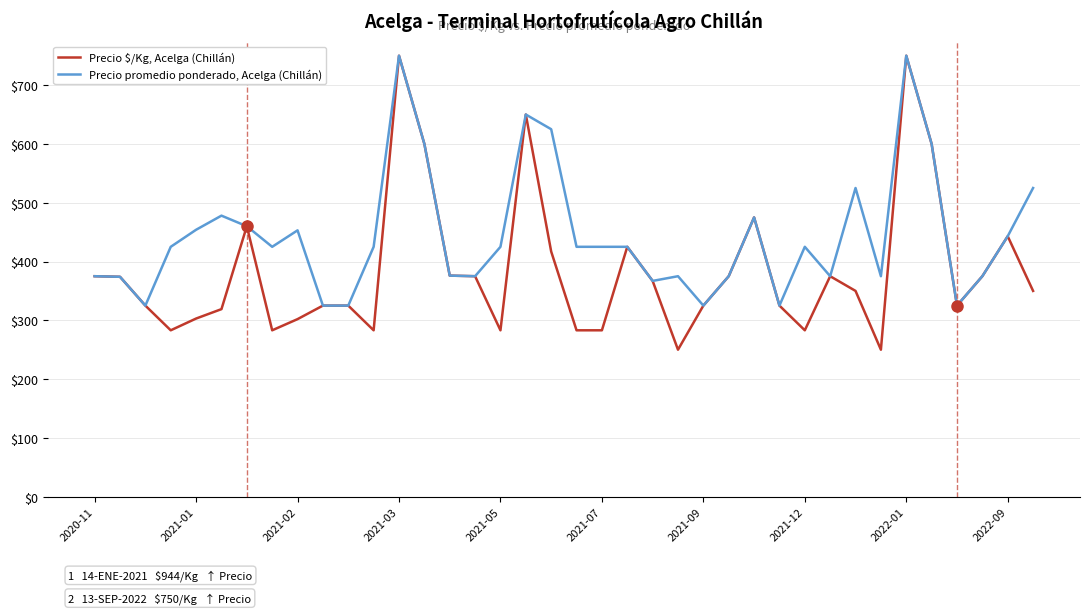

List the series in order of their overall mean, lowest first.

Precio $/Kg, Acelga (Chillán), Precio promedio ponderado, Acelga (Chillán)